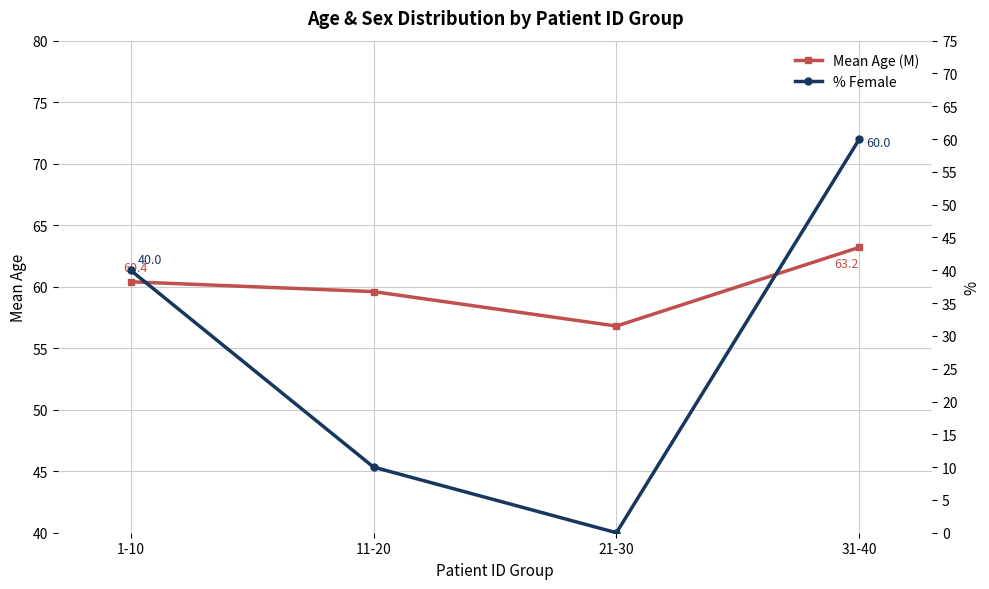

True or false: % Female and Mean Age (M) intersect in this chart.

False